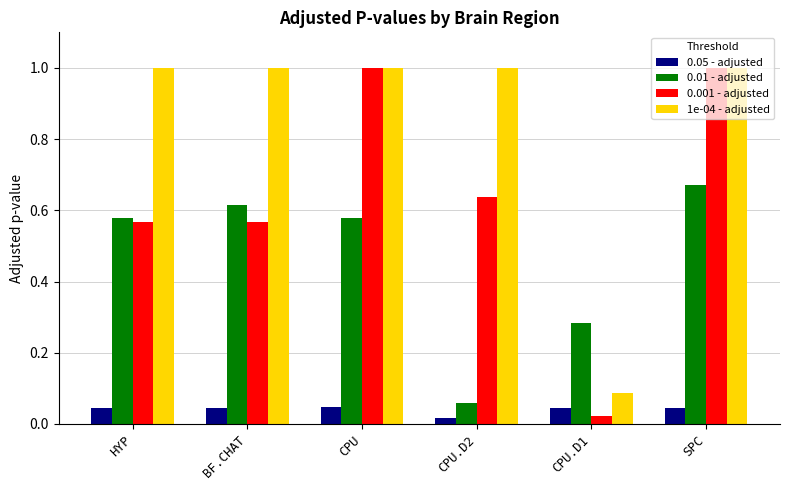

How many series are shown in this chart?

4